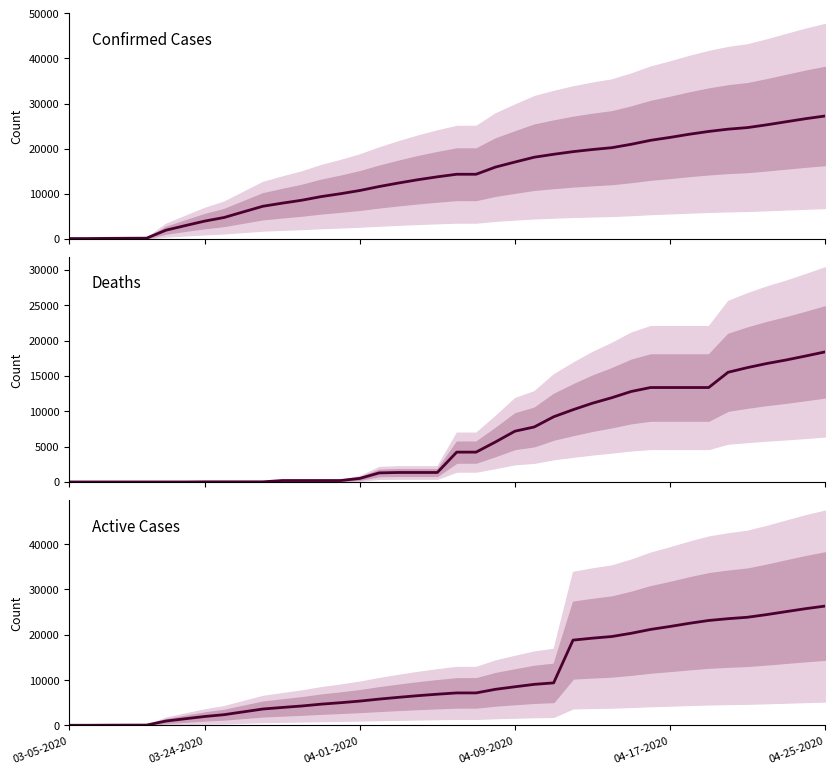

Rank the series by their average value, from lowest to highest.

Deaths, Active Cases, Confirmed Cases